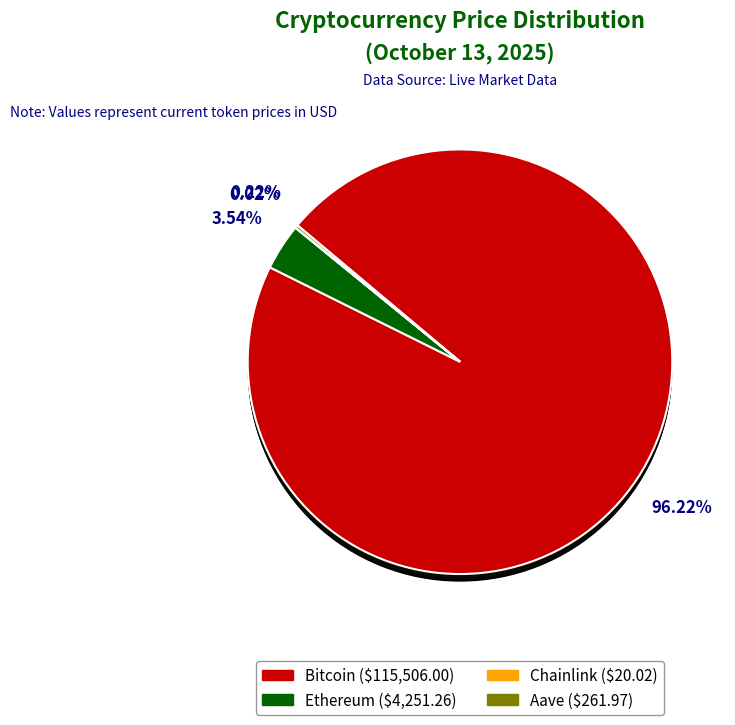

Combined, do Bitcoin (btc) and Aave (aave) account for over 50%?

Yes